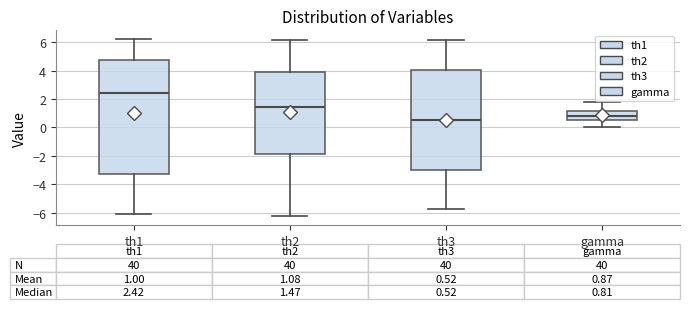

Which box's median line is the highest?

th1